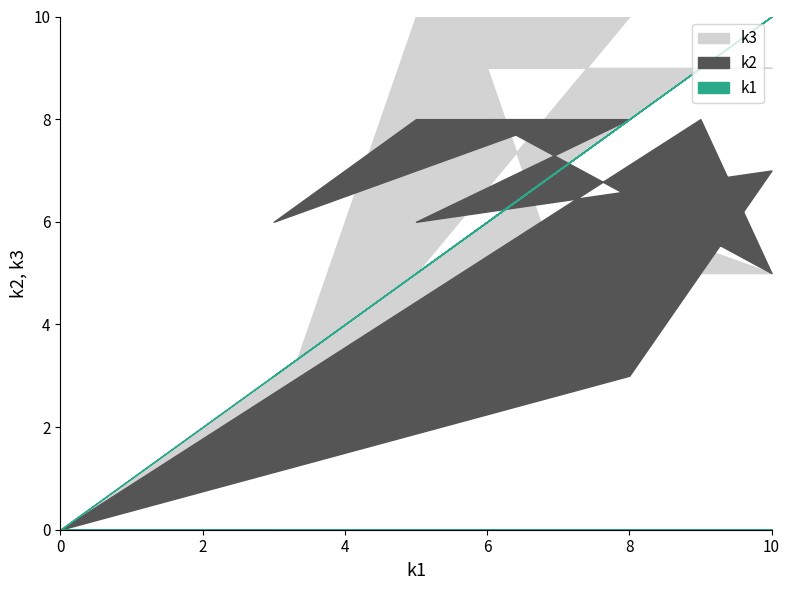

How many lines are shown in the chart?

3